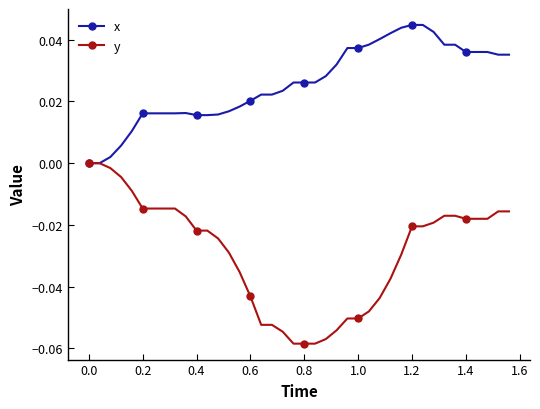

How many categories are shown in the chart?

40